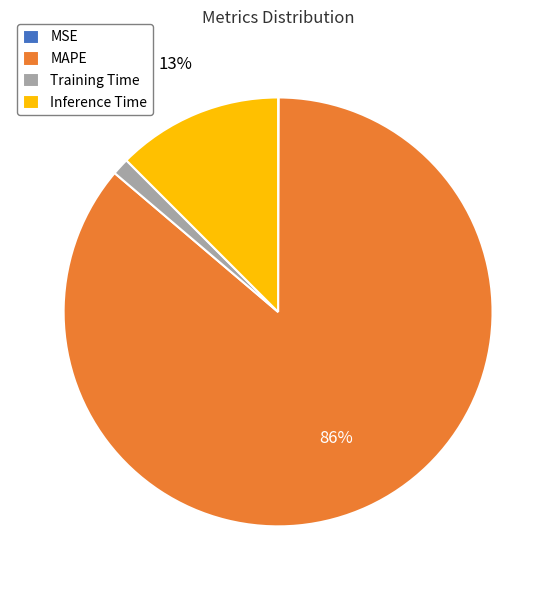

To the nearest percent, what is the difference between the largest and smallest slice percentages?

86%